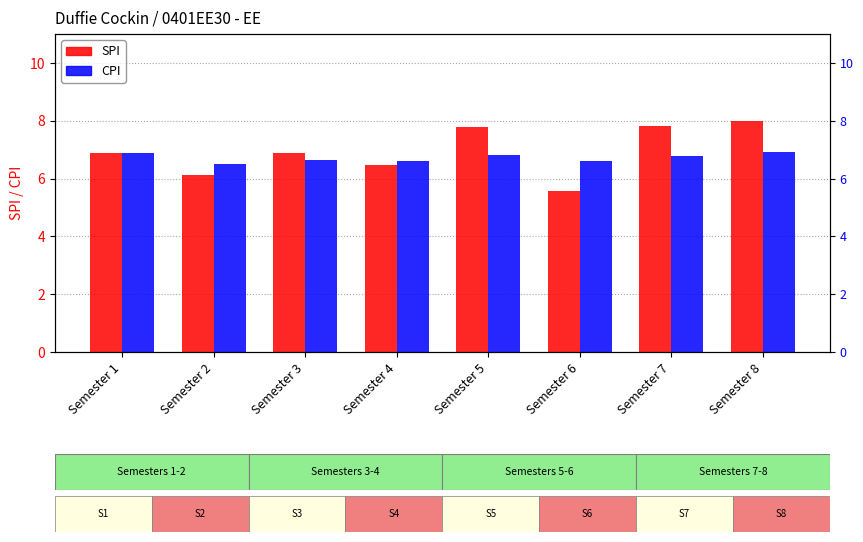

What is the minimum value for CPI?

6.5